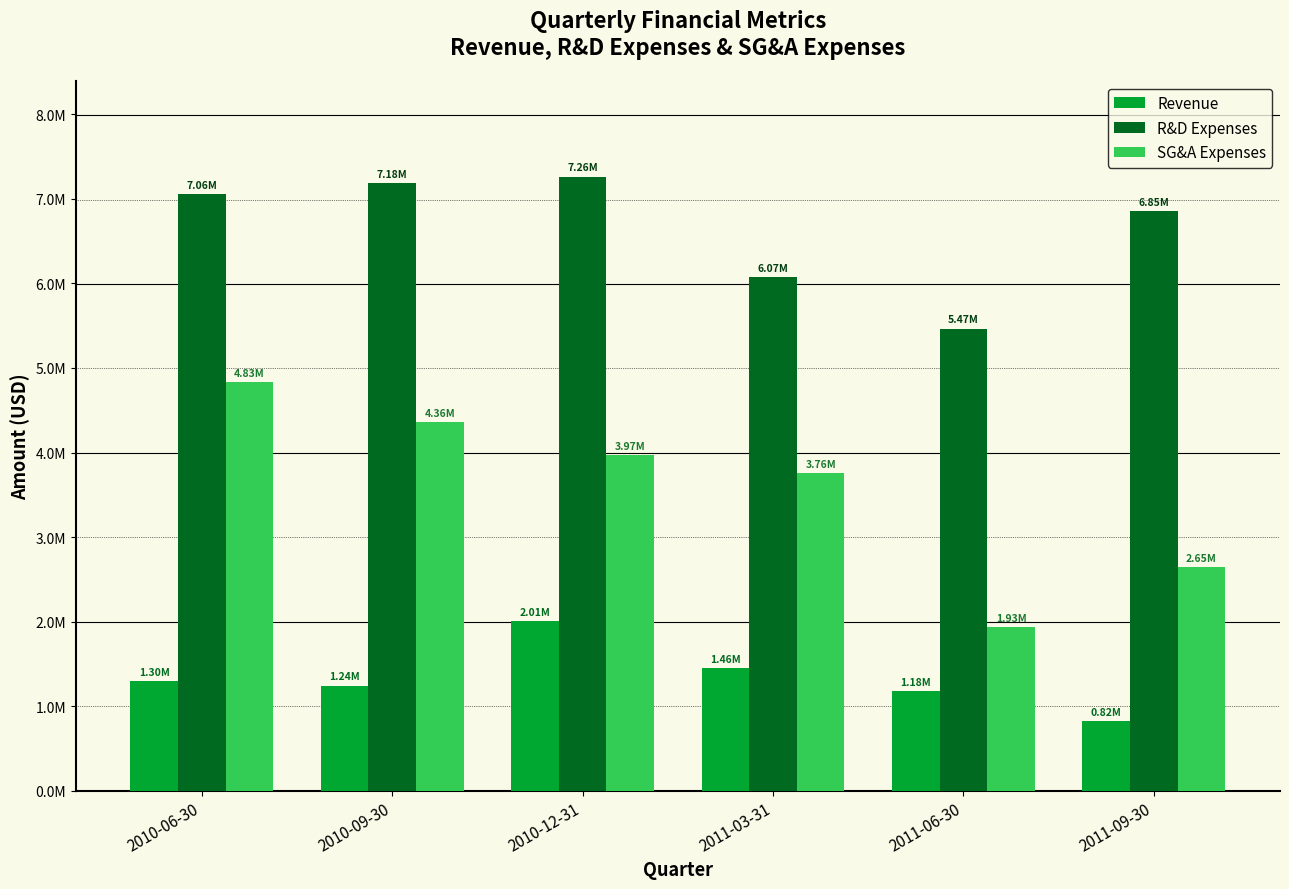

The SG&A Expenses series shows 3759000 at 2011-03-31. True or false?

True